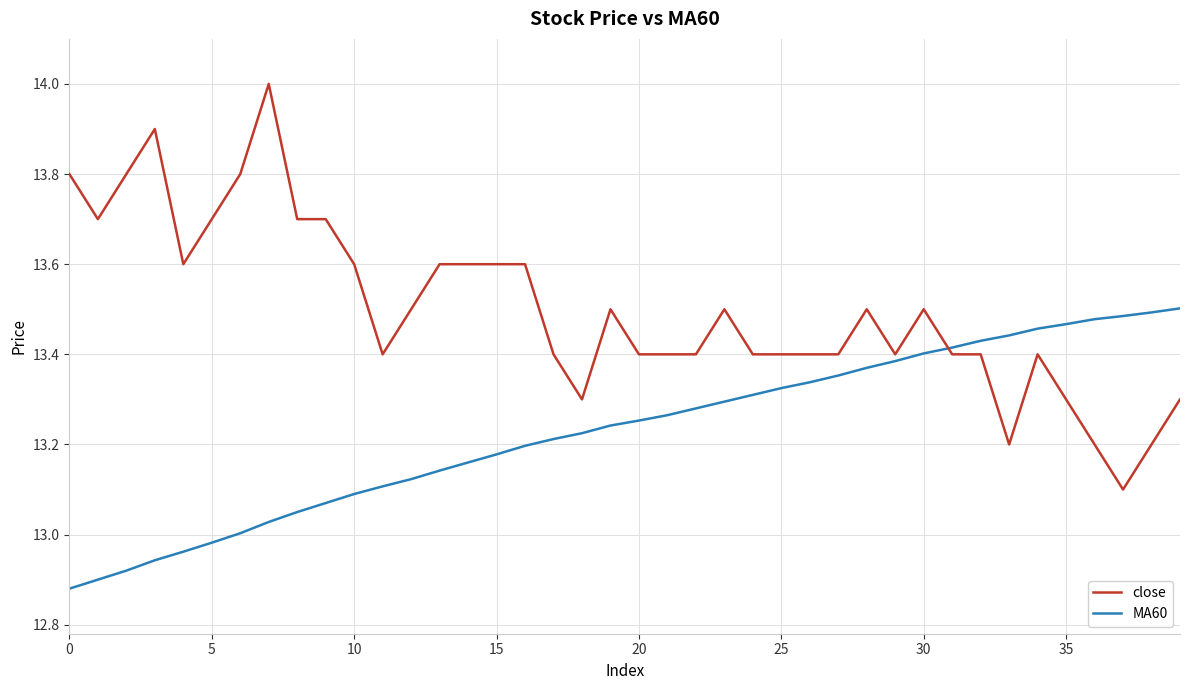

Is this an area chart (filled region under the line)?

No